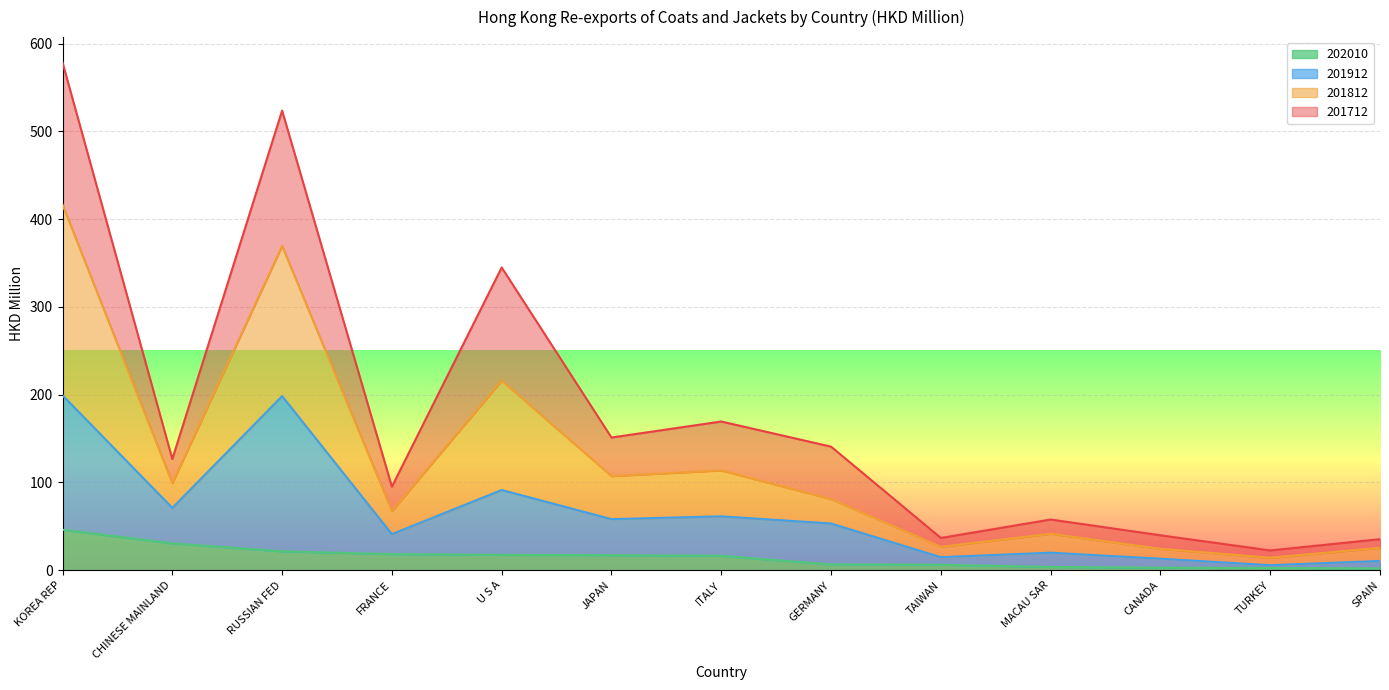

What is the difference between the 201812 values at ITALY and FRANCE?

46.3